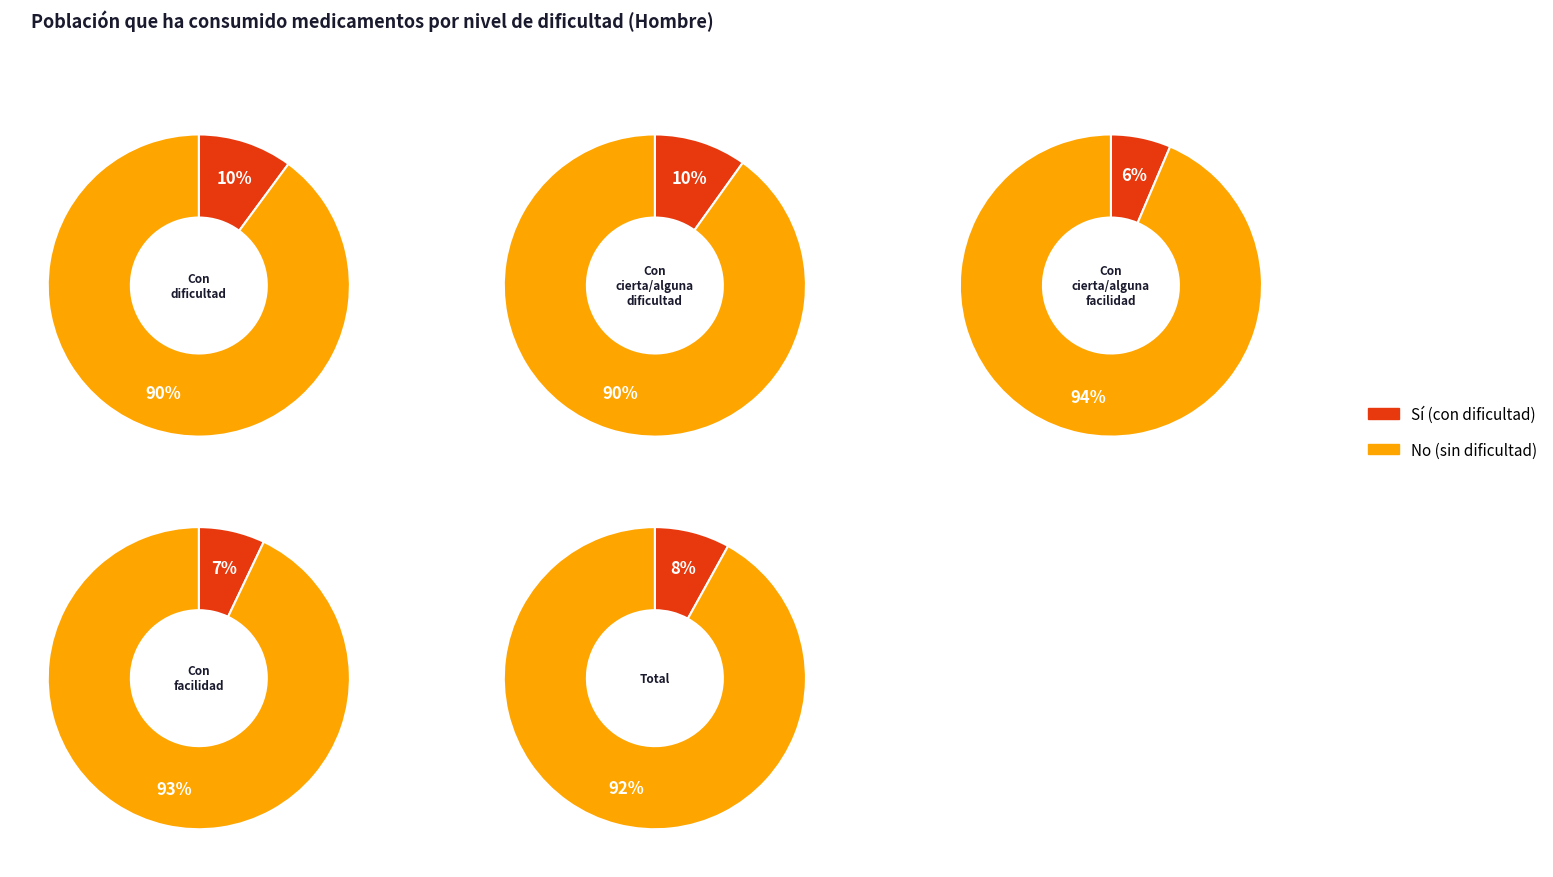

Does any single category account for the majority?

No